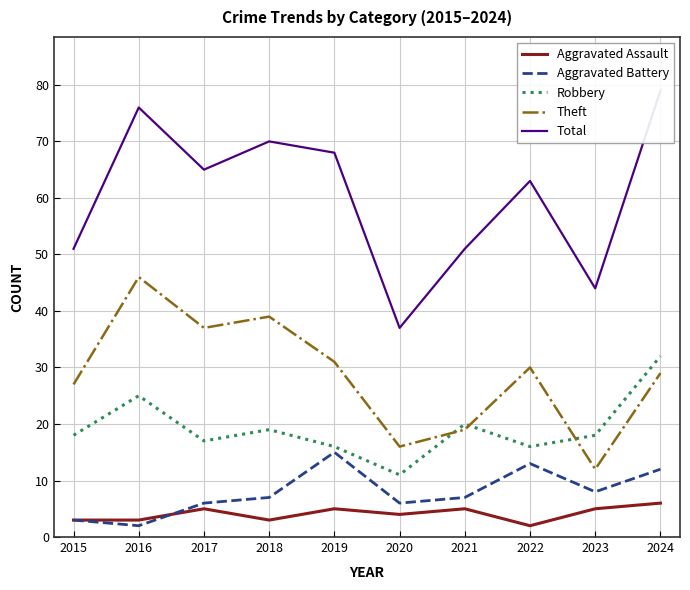

True or false: Aggravated Battery has a value of 10 at 2019.

False